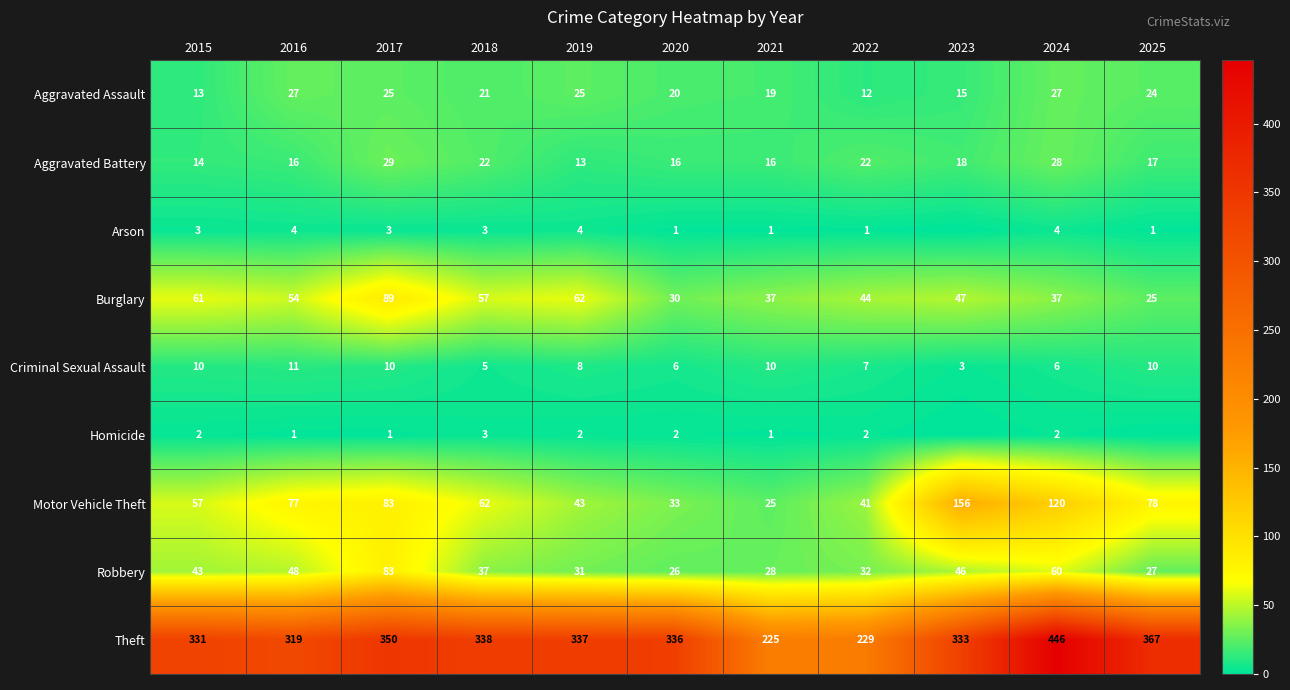

The value of Criminal Sexual Assault at 2015 is 10. True or false?

True